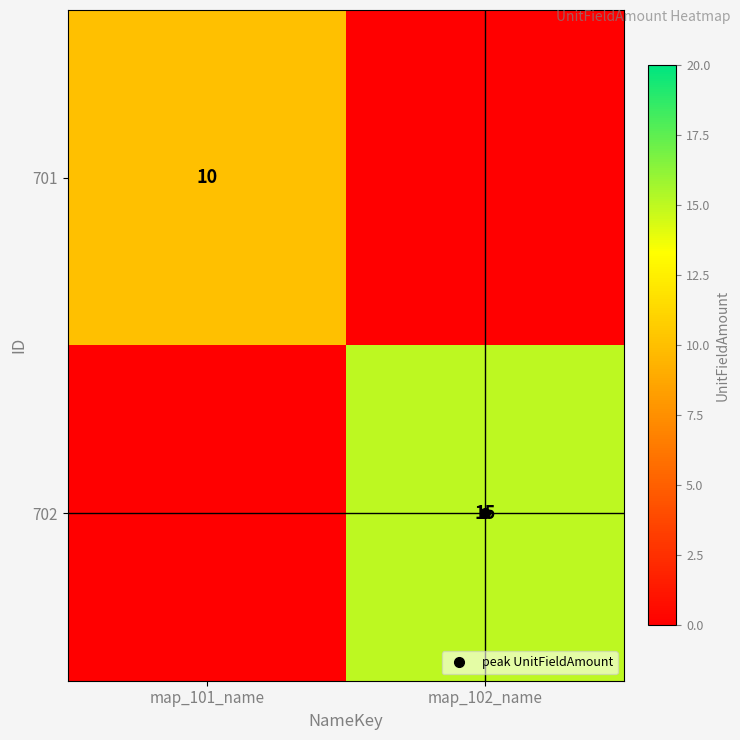

At which label is 701 closest to 5?

map_101_name